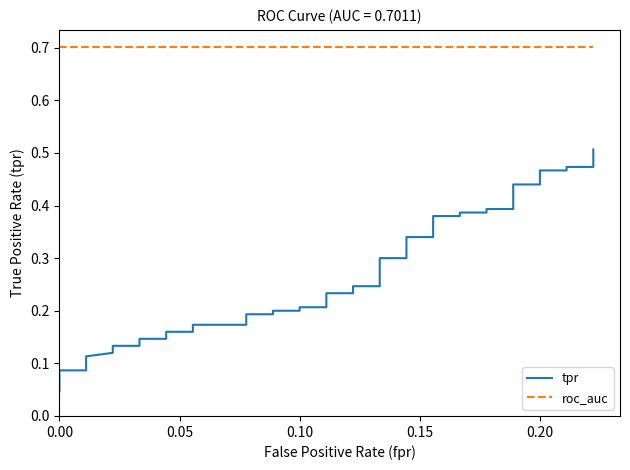

Reading left to right, what are all the values shown in this chart?

tpr: 0.0	0.1	0.1	0.1	0.1	0.1	0.1	0.1	0.1	0.2	0.2	0.2	0.2	0.2	0.2	0.2	0.2	0.2	0.2	0.2	0.2	0.2	0.2	0.3	0.3	0.3	0.3	0.4	0.4	0.4	0.4	0.4	0.4	0.4	0.4	0.5	0.5	0.5	0.5	0.5
roc_auc: 0.7	0.7	0.7	0.7	0.7	0.7	0.7	0.7	0.7	0.7	0.7	0.7	0.7	0.7	0.7	0.7	0.7	0.7	0.7	0.7	0.7	0.7	0.7	0.7	0.7	0.7	0.7	0.7	0.7	0.7	0.7	0.7	0.7	0.7	0.7	0.7	0.7	0.7	0.7	0.7